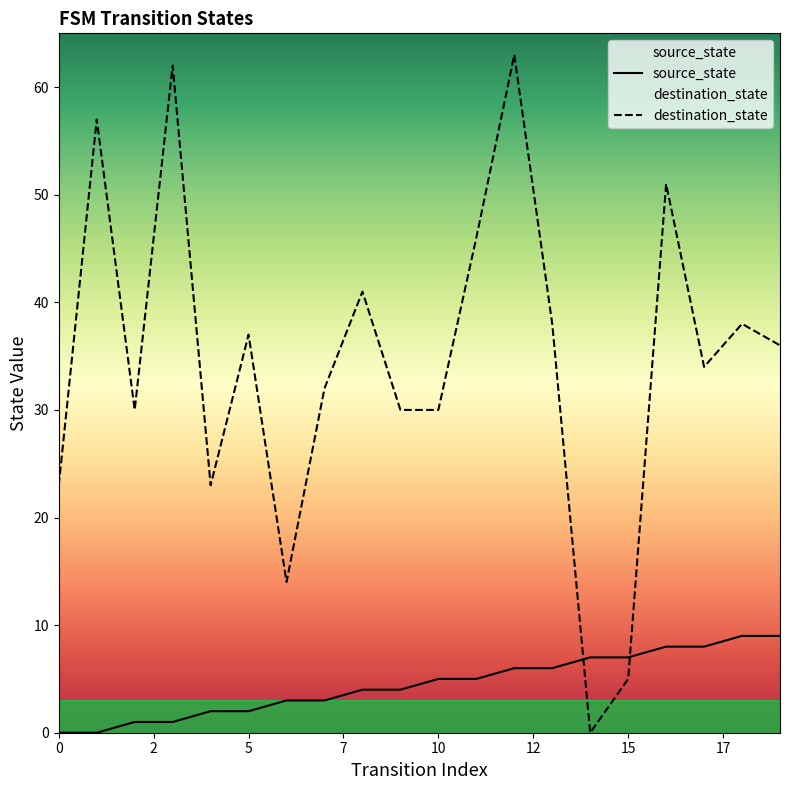

What are all the series names shown in the legend?

source_state, destination_state